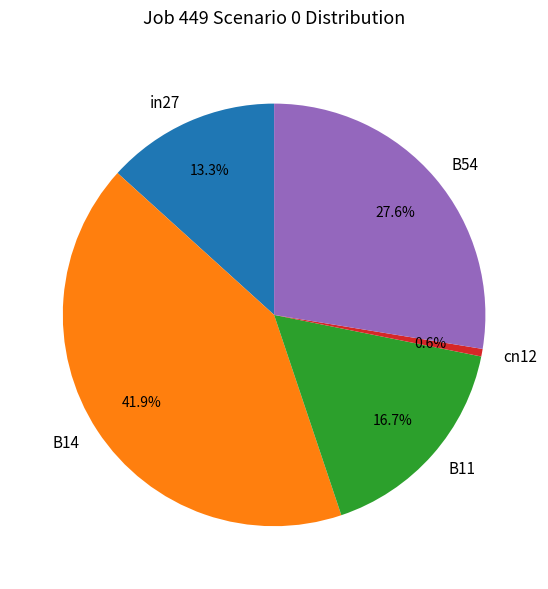

Which category has the smallest portion of the pie?

cn12